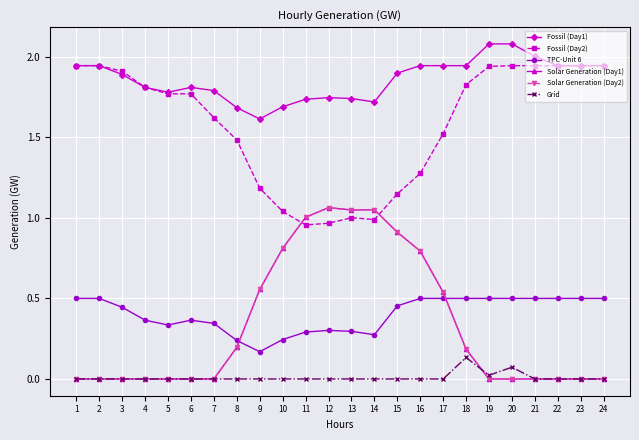

At which label does Fossil (Day1) reach its peak?

19